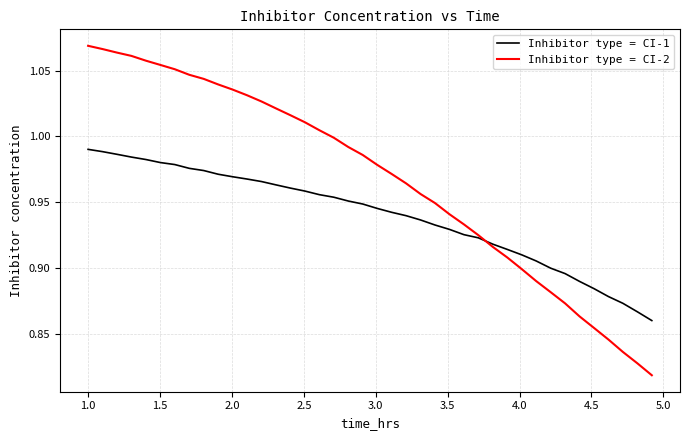

Which series has the largest total across all categories?

Inhibitor type = CI-2